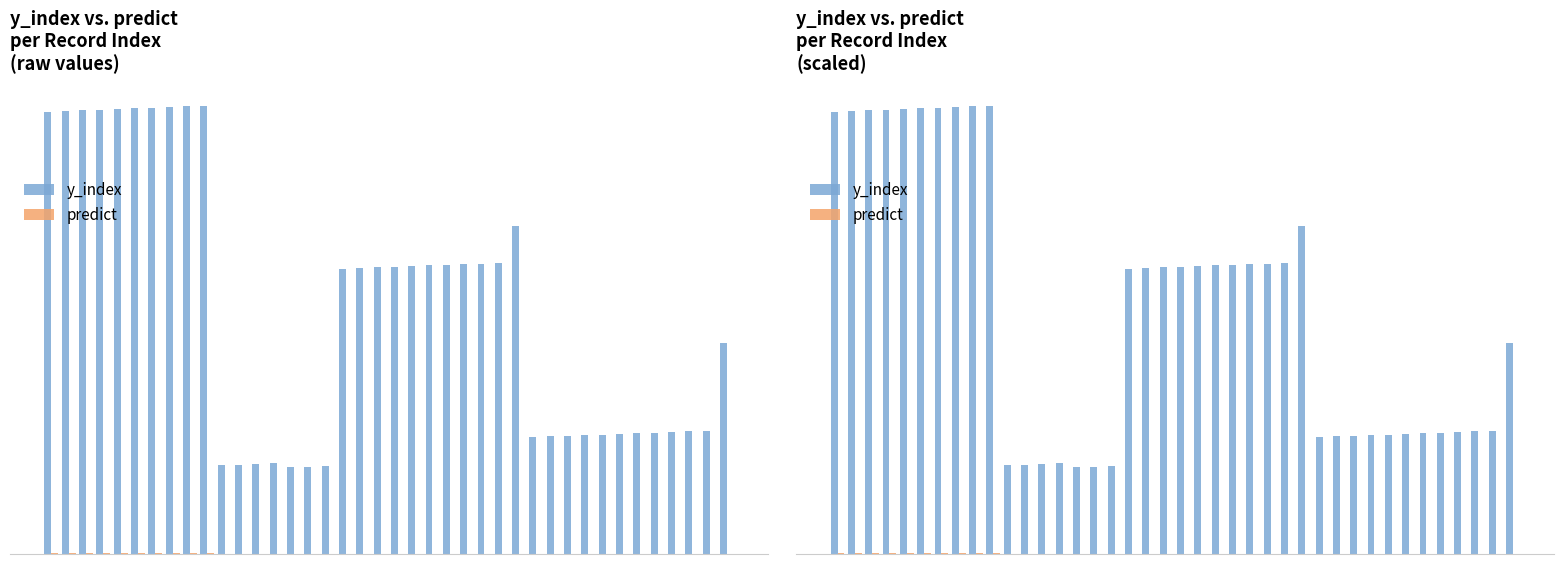

What is the maximum value shown in the chart?

641.7